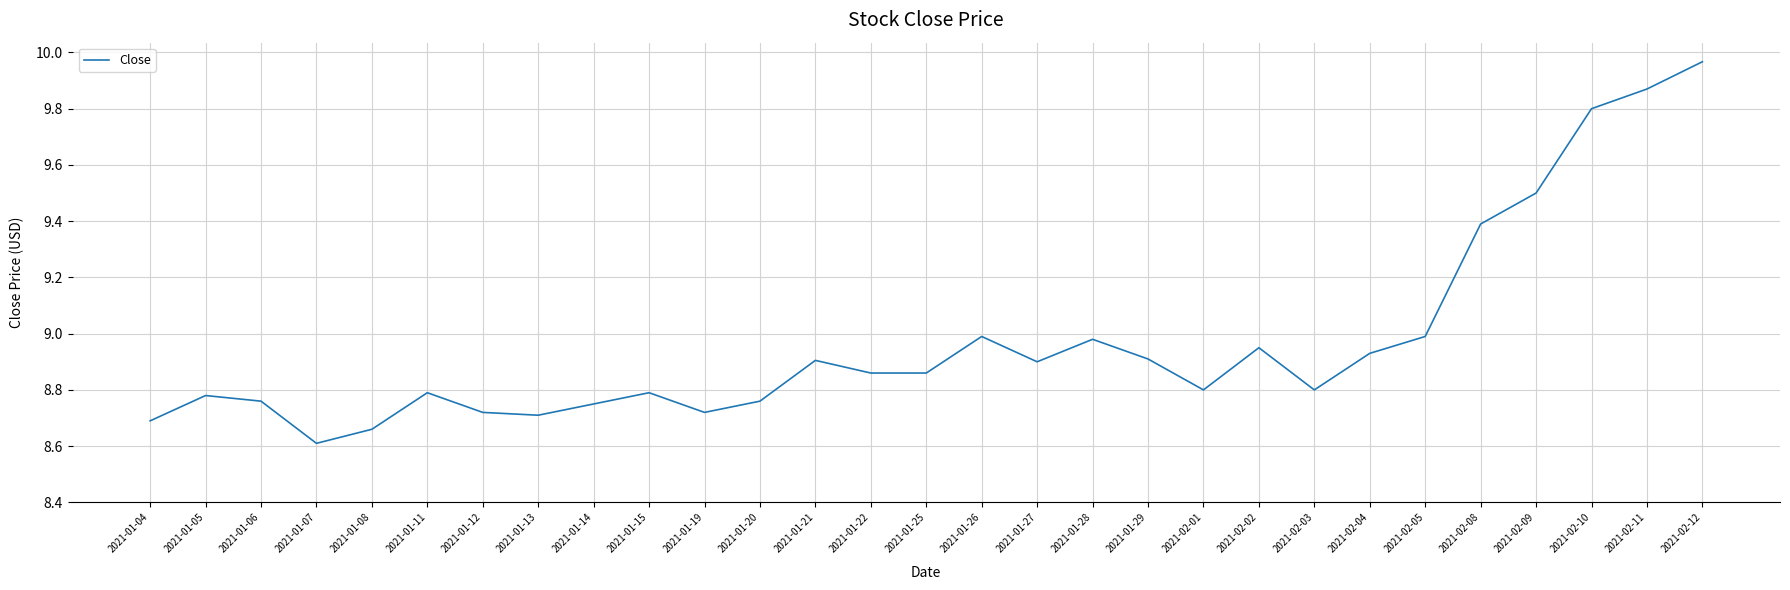

Which category has the highest value across all series?

2021-02-12